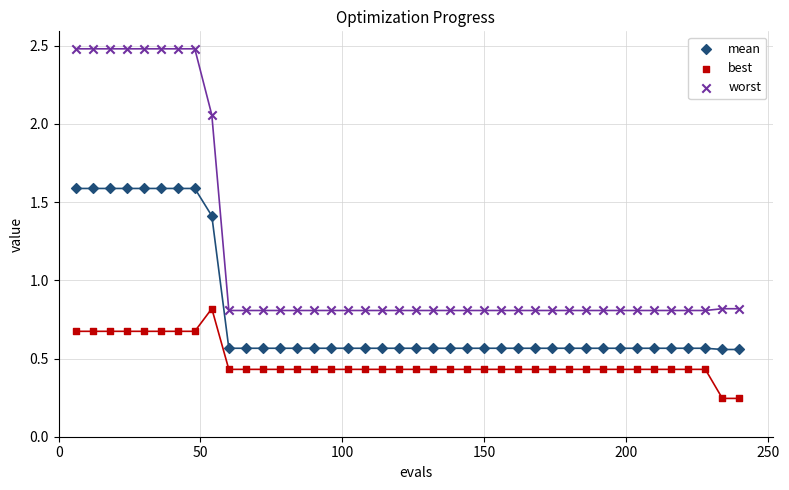

Which series has the widest spread of Y values?

worst